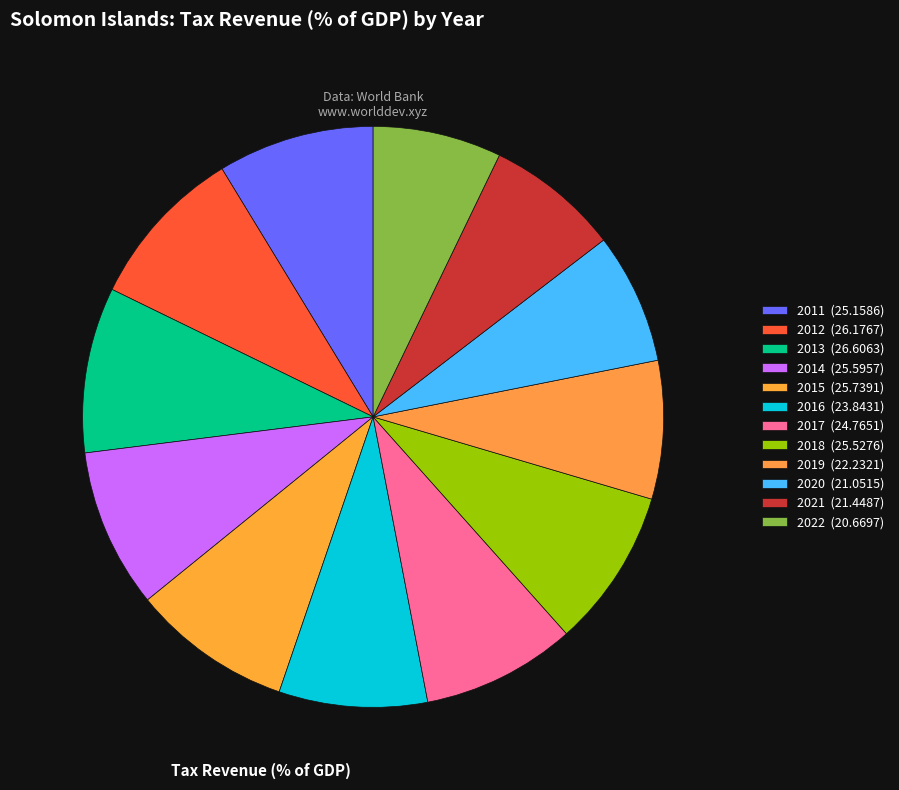

Does any single category account for the majority?

No